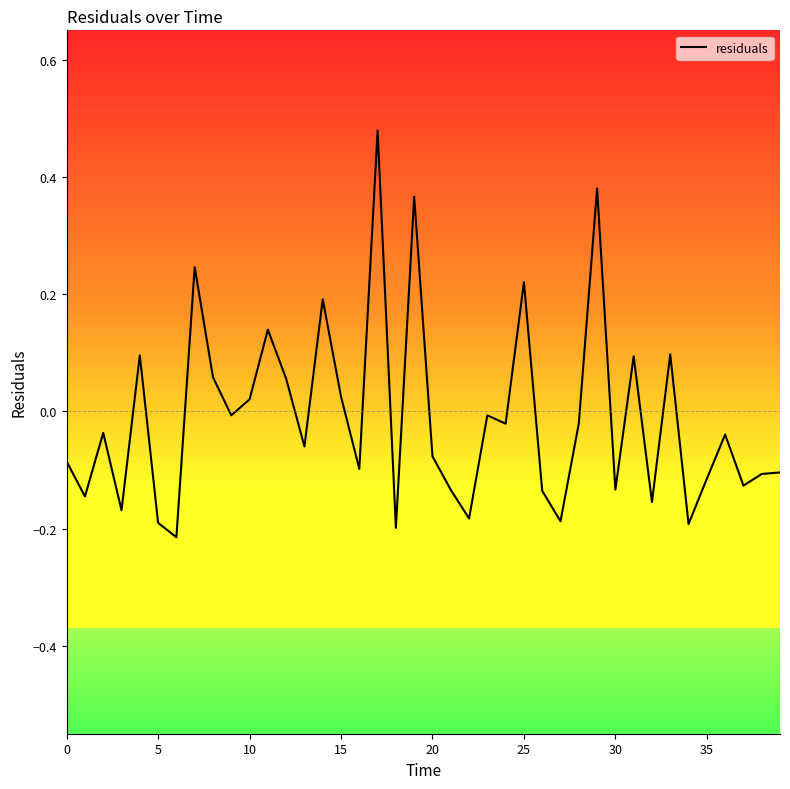

What is the difference between the maximum and minimum values?

0.7